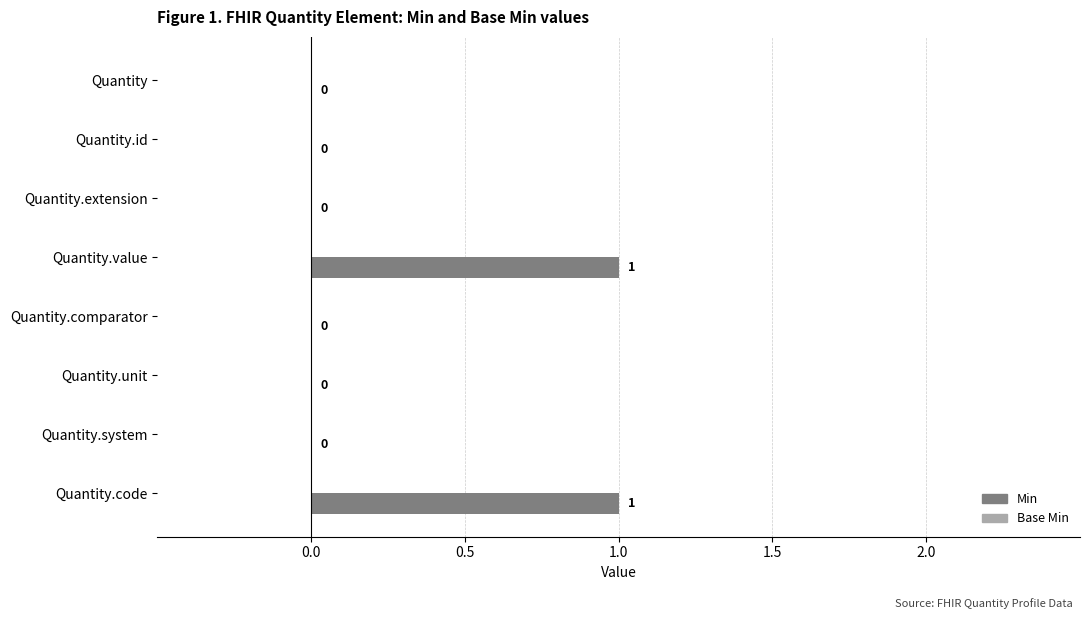

List the series in order of their overall mean, lowest first.

Base Min, Min